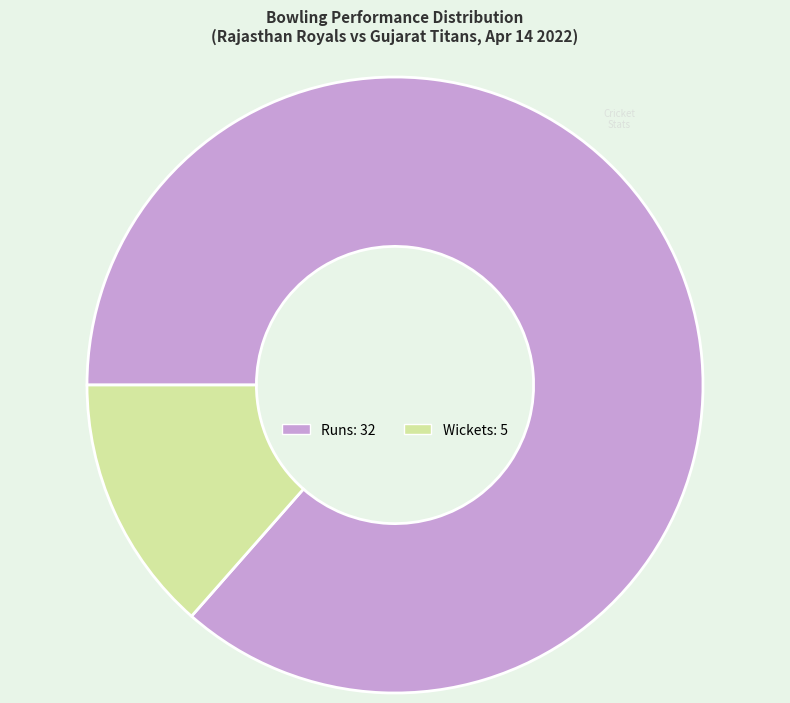

How many segments does this pie chart have?

2